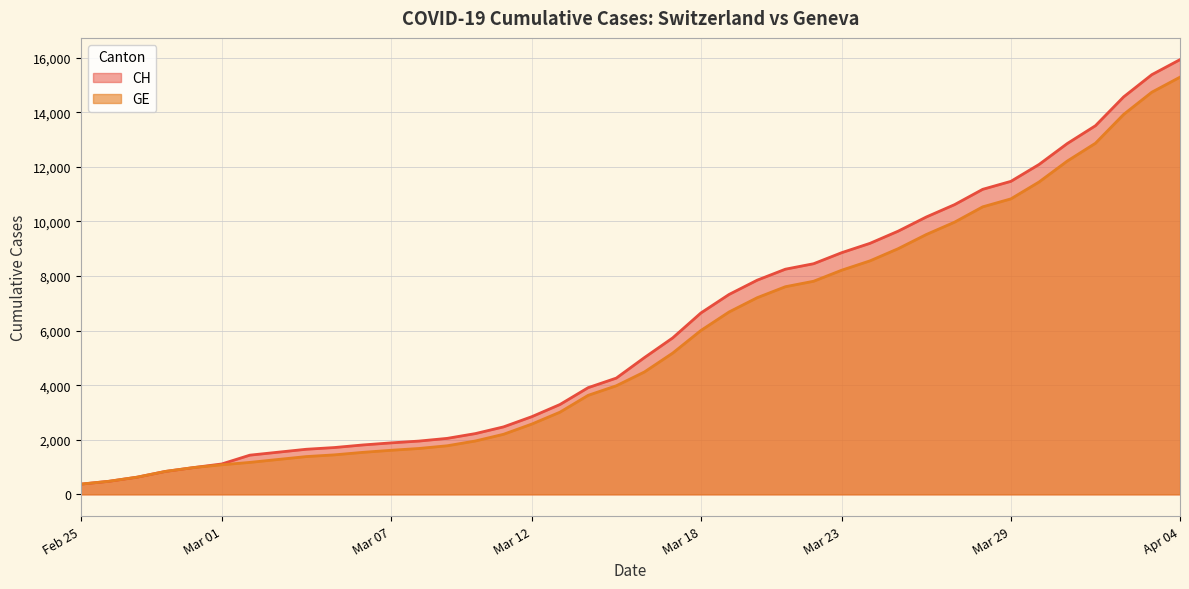

Is it true that GE equals 6002 at Mar 18?

True